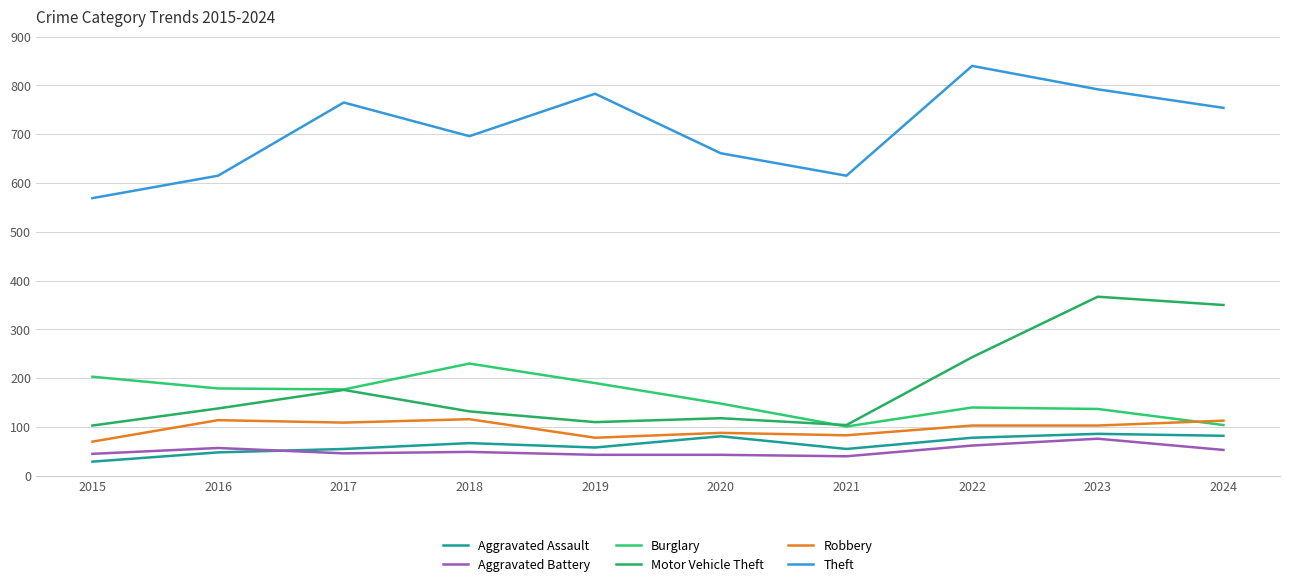

What is the sum of the Motor Vehicle Theft values at 2016 and 2018?

270